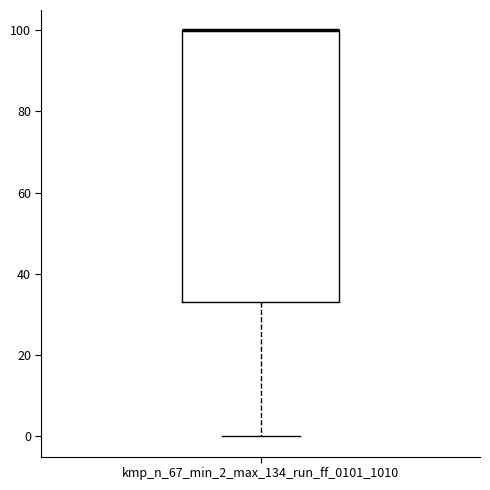

Transcribe this box plot: give where the median line is, the range the box spans, and where the two whiskers end, as read against the y-axis. The values are not printed on the chart, so give them approximately, as read against the axis.

median 100 (drawn on the box's upper edge), box 34 to 100, whiskers 0 to 100